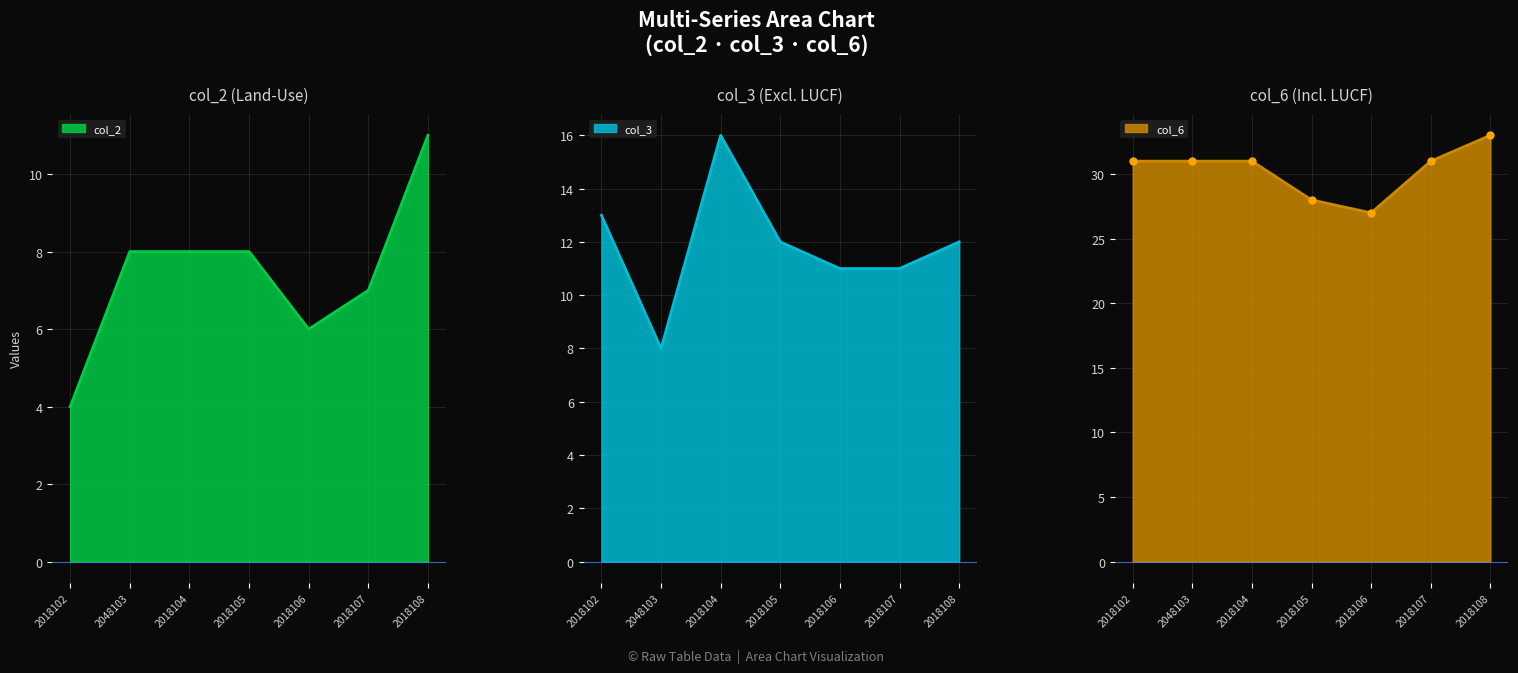

Where is the first local maximum for col_3?

2018104